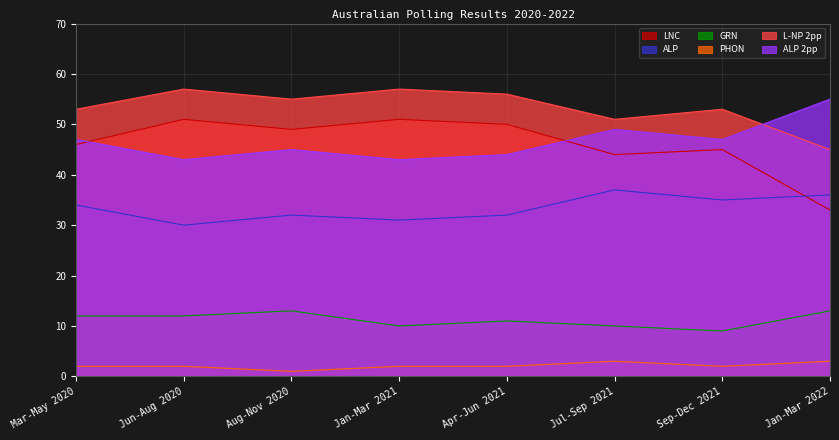

What is the difference between the maximum and minimum values in the LNC series?

18